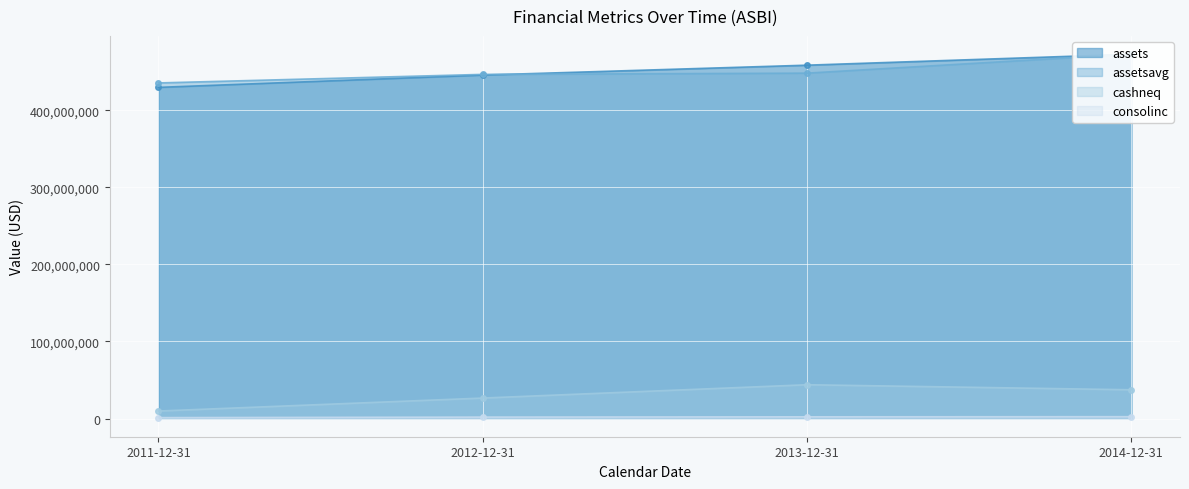

Is the value of consolinc at 2013-12-31 greater than the value of cashneq at 2014-12-31?

No